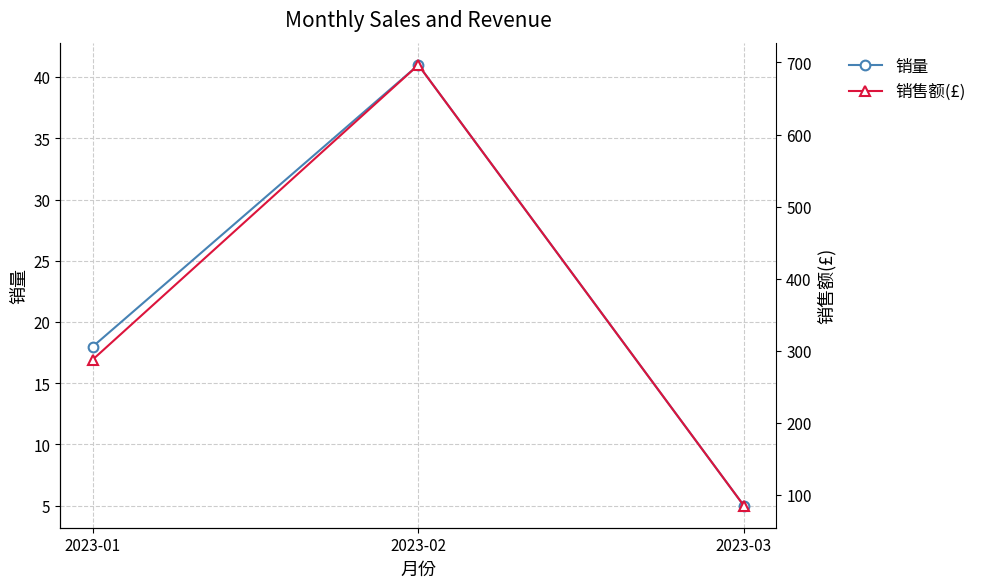

How many data points in 销售额(£) are above 287?

2